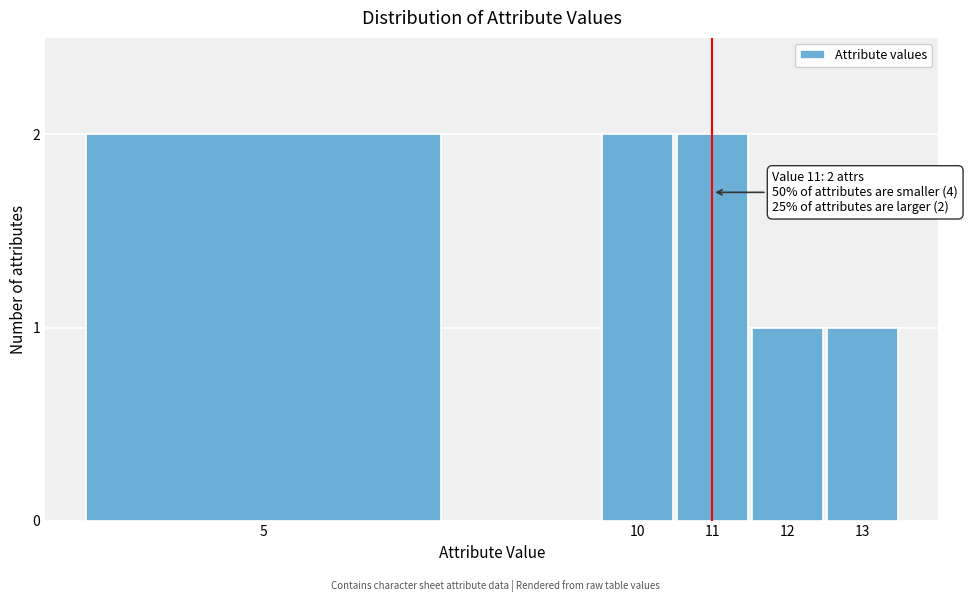

Reading right to left, transcribe all the data shown in this chart.

13=1	12=1	11=2	10=2	5=2